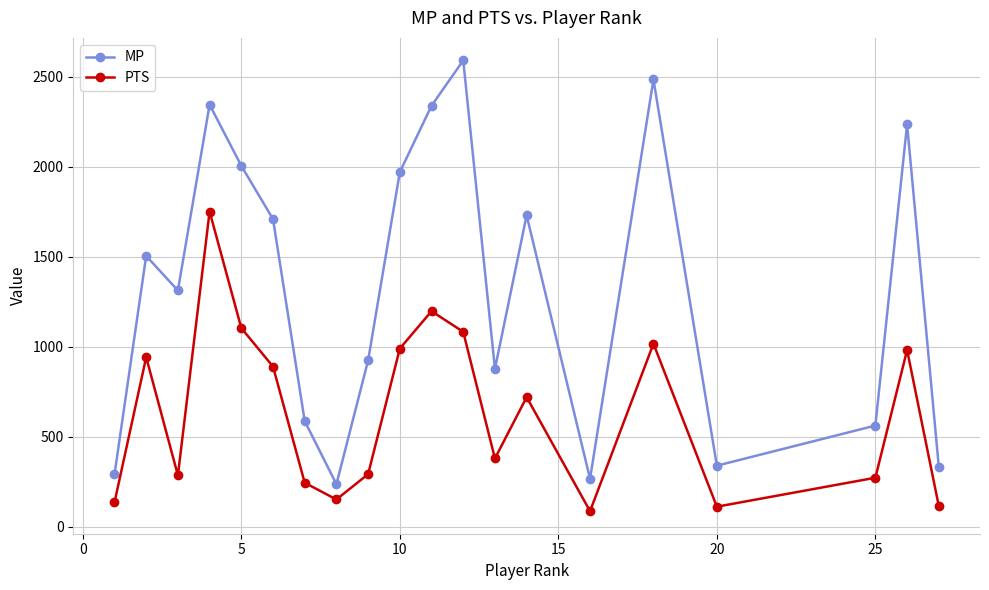

True or false: PTS and MP cross at least once.

False